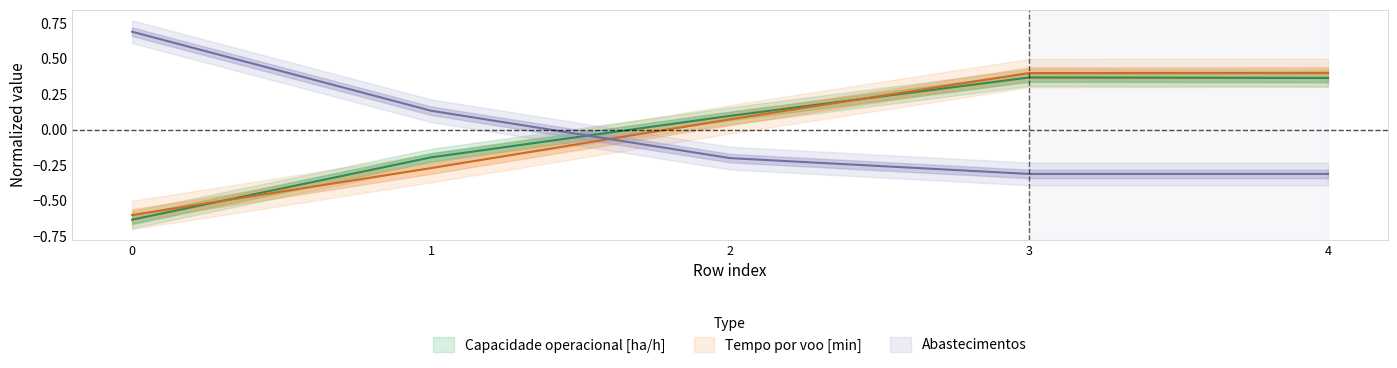

Is it true that Capacidade operacional [ha/h] equals 0.4 at 4?

True